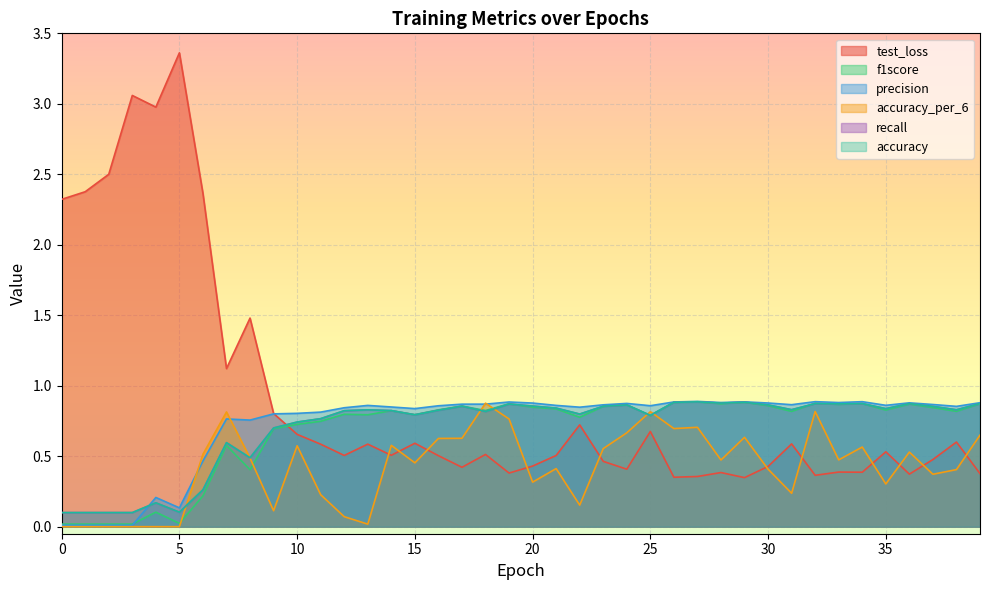

List the labels in order of test_loss value, largest first.

5, 3, 4, 2, 1, 6, 0, 8, 7, 9, 22, 25, 10, 38, 15, 31, 13, 11, 35, 18, 14, 12, 21, 16, 37, 23, 20, 30, 17, 24, 33, 34, 28, 19, 39, 36, 32, 27, 26, 29